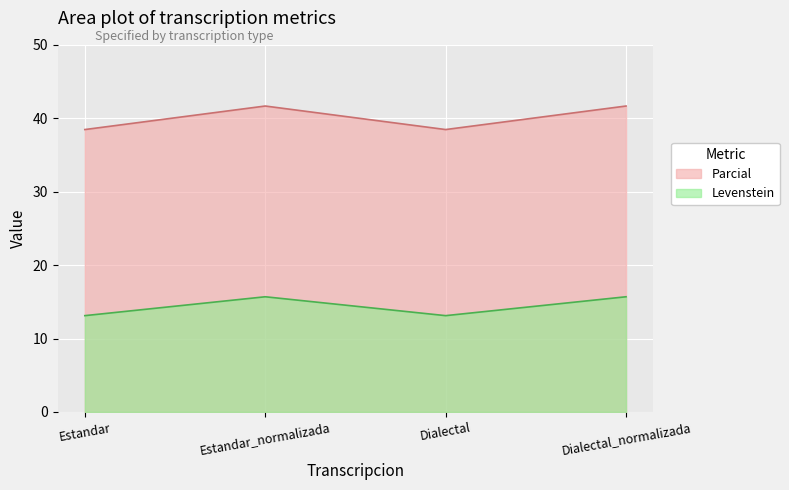

Where does the Parcial series first go above 15?

Estandar_normalizada